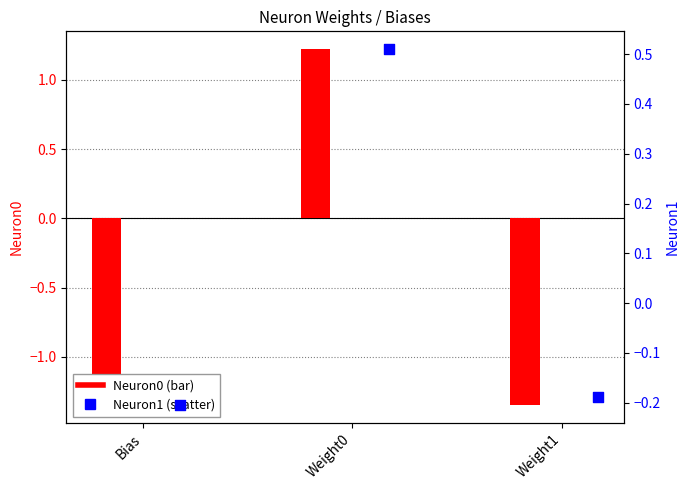

Is the value of Neuron1 at Bias greater than the value of Neuron0 at Weight0?

No